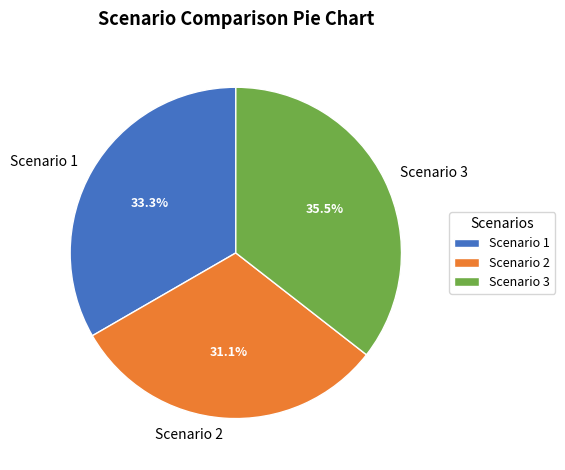

To the nearest percent, what is the difference between the Scenario 1 and Scenario 3 slice percentages?

2%